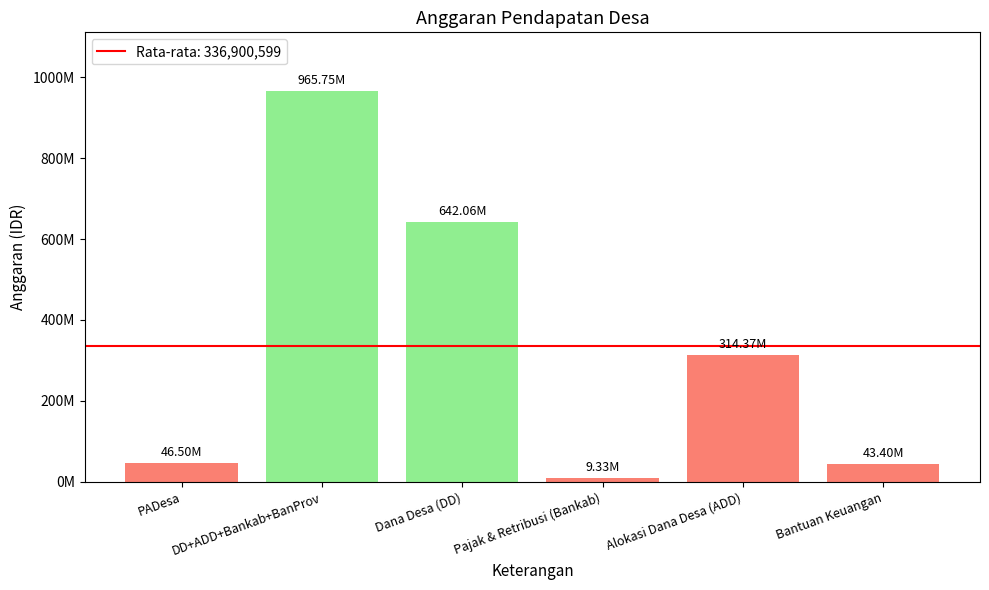

Reading left to right, what are all the values shown in this chart?

46500000	965751797	642055012	9329000	314367785	43400000